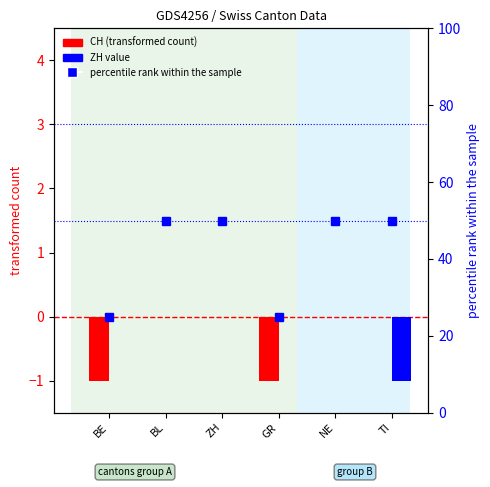

What is the difference between the highest and lowest values at TI?

51